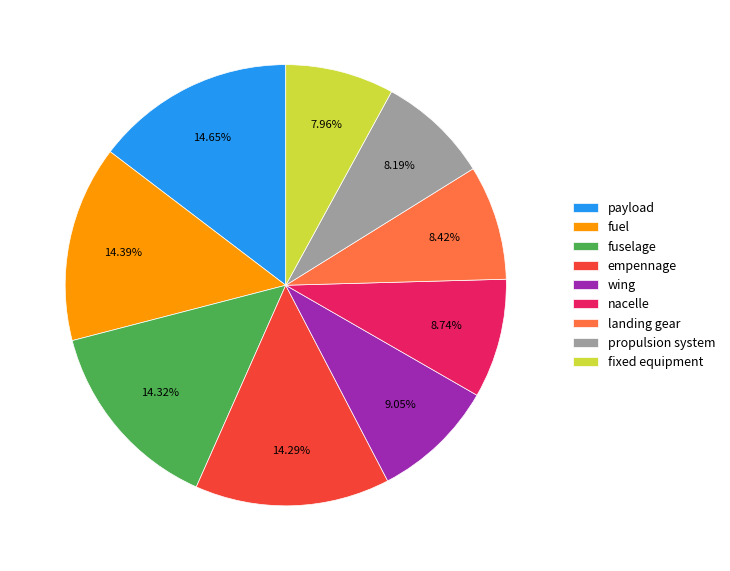

Which has a higher value, landing gear or empennage?

empennage